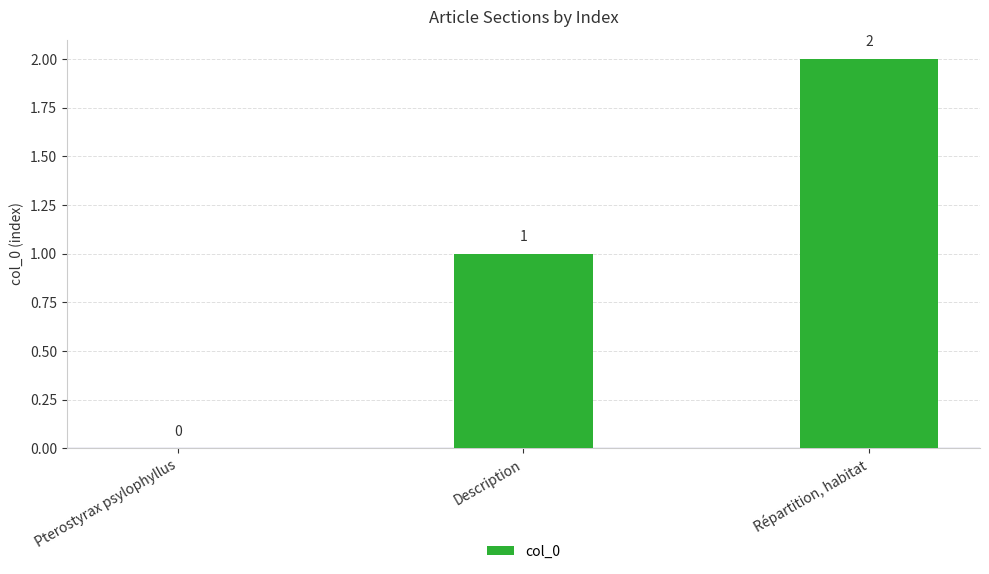

True or false: the data shows 1 at Pterostyrax psylophyllus.

False